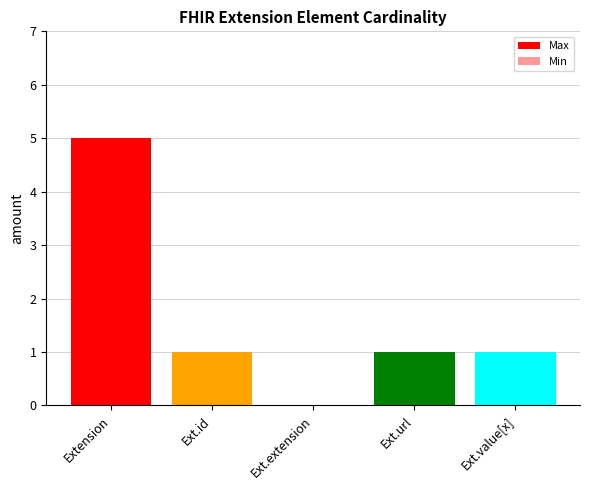

What is the label of the 1st bar from the right?

Ext.value[x]